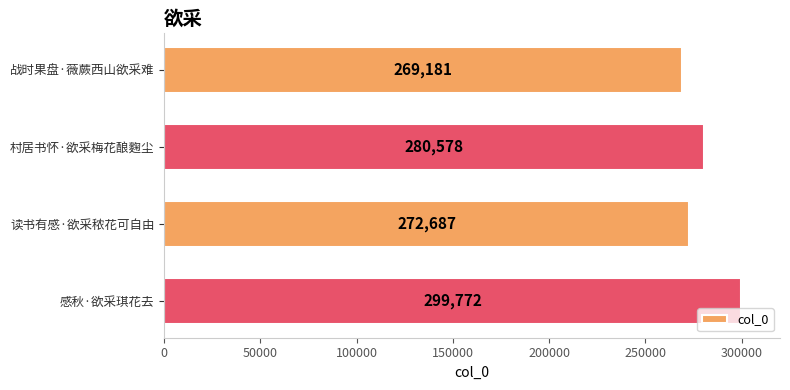

What is the value of the 1st bar from the top?

269181